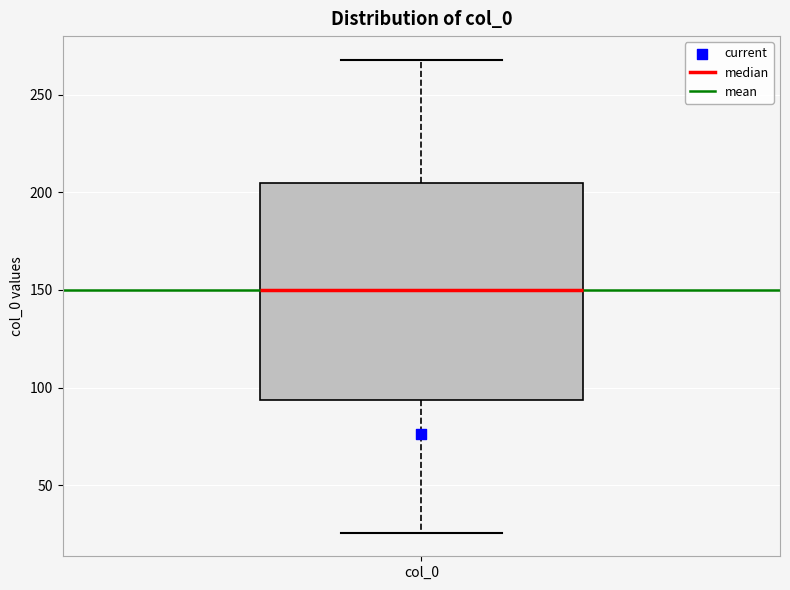

Transcribe this box plot: give where the median line is, the range the box spans, and where the two whiskers end, as read against the y-axis. The values are not printed on the chart, so give them approximately, as read against the axis.

median 150, box 95 to 205, whiskers 25 to 270